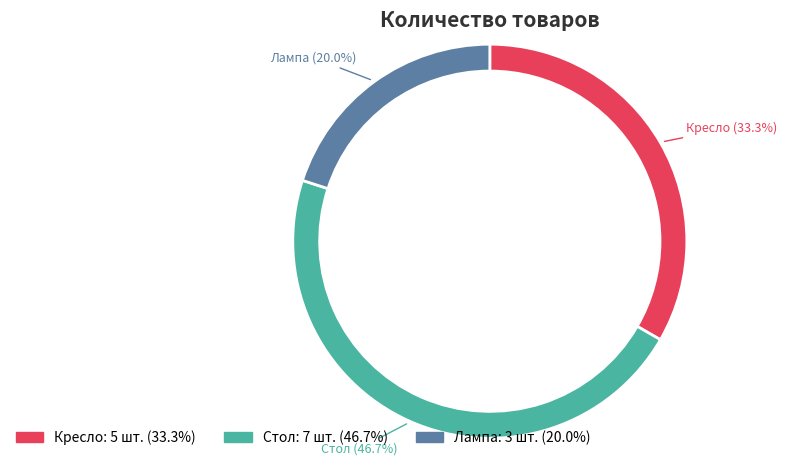

To the nearest percent, what portion does Лампа represent?

20%